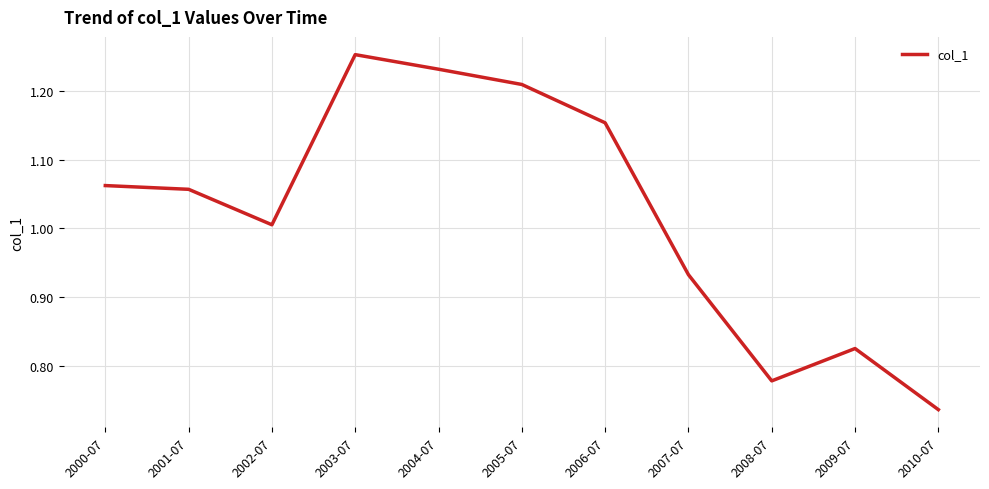

What position from the right is 2010-07?

1